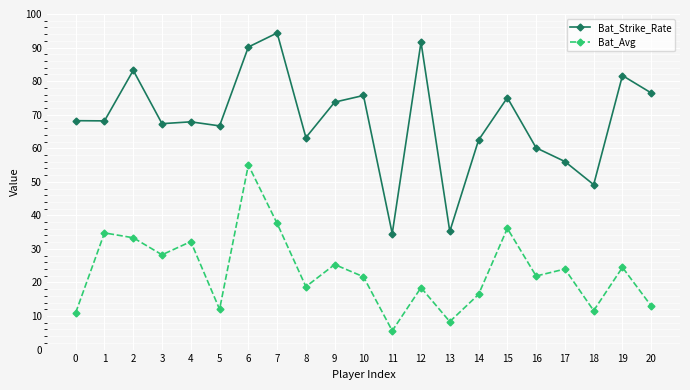

True or false: Bat_Strike_Rate and Bat_Avg intersect in this chart.

False